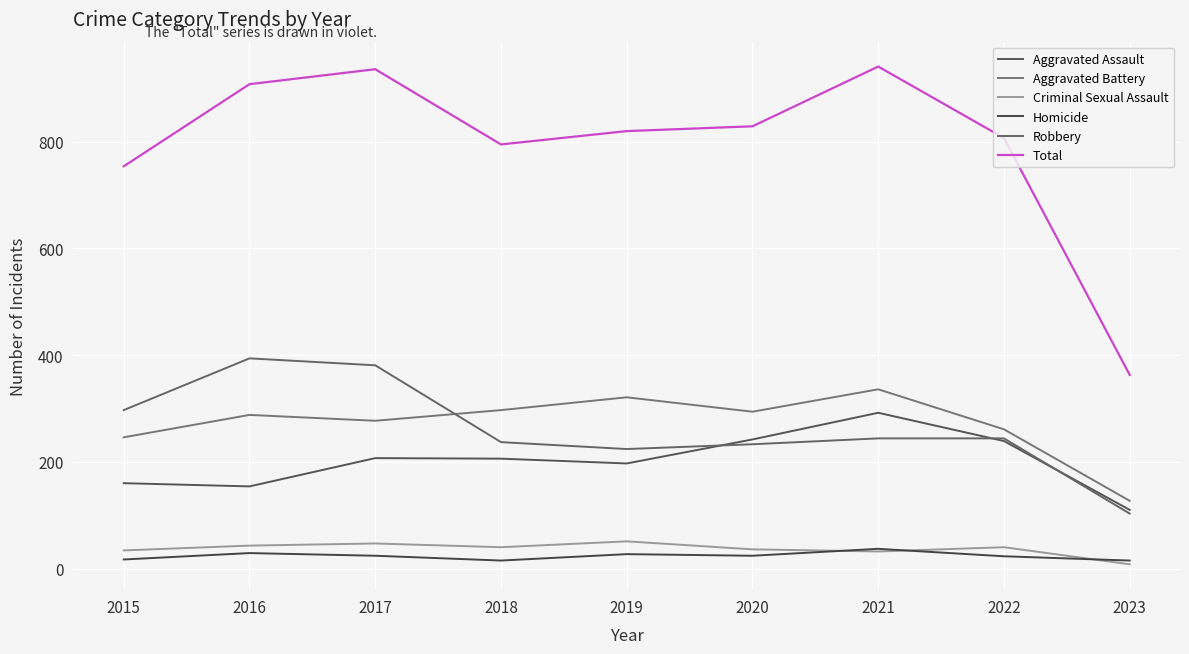

What is the difference between the second highest and minimum values in the Criminal Sexual Assault series?

39